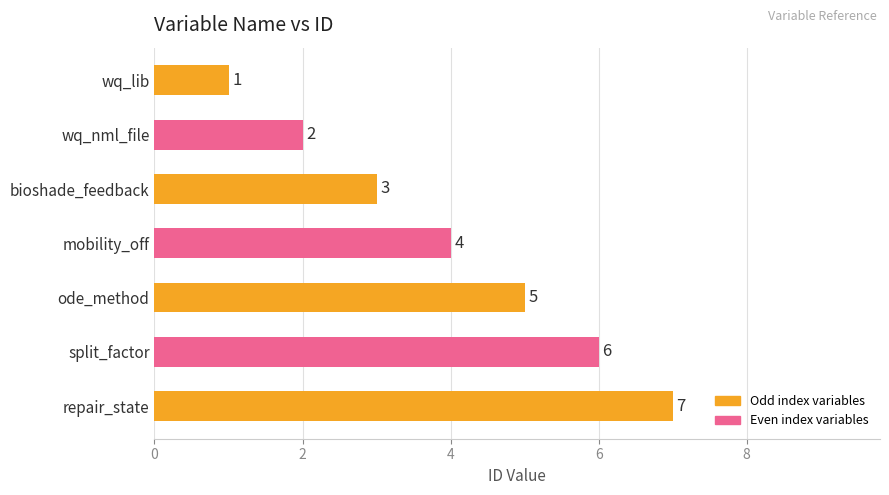

What position from the bottom is wq_lib?

7